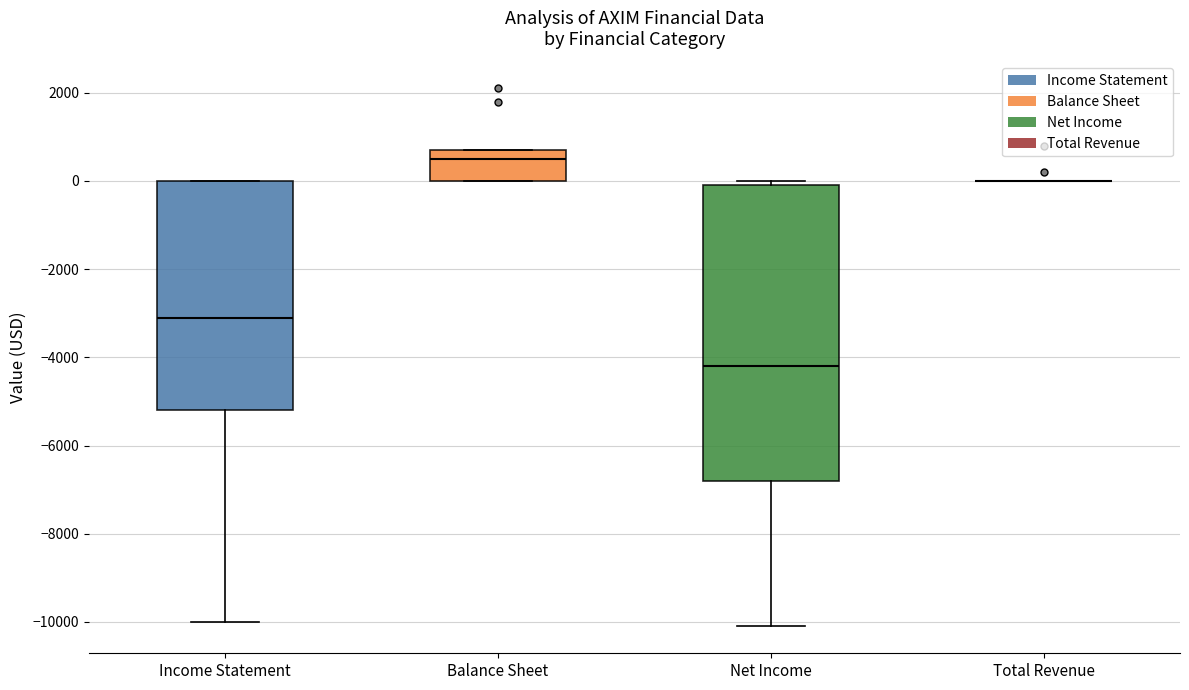

Reading left to right, transcribe this box plot: for each box, give where its median line is, the range the box spans, and where its two whiskers end, as read against the y-axis. The values are not printed on the chart, so give them approximately, as read against the axis.

Income Statement: median -3000, box -5200 to 0, whiskers -10000 to 0
Balance Sheet: median 600, box 0 to 800, whiskers 0 to 800
Net Income: median -4200, box -6800 to 0, whiskers -10000 to 0 (just above the box's upper edge)
Total Revenue: box collapsed to a line at 0, whiskers 0 to 0